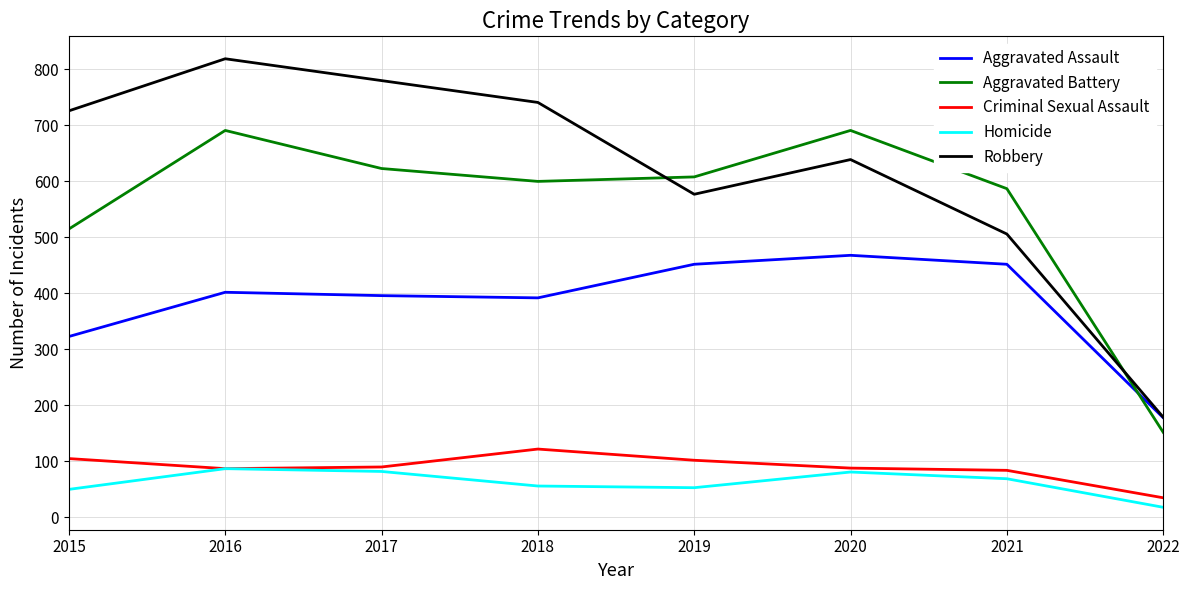

Rank the series by their maximum value, from lowest to highest.

Homicide, Criminal Sexual Assault, Aggravated Assault, Aggravated Battery, Robbery